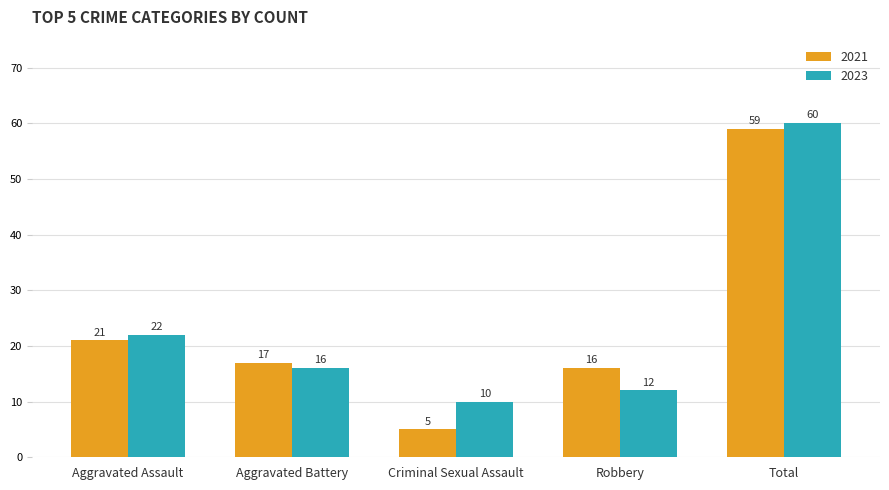

What is the difference between the second highest and minimum values in the 2021 series?

16